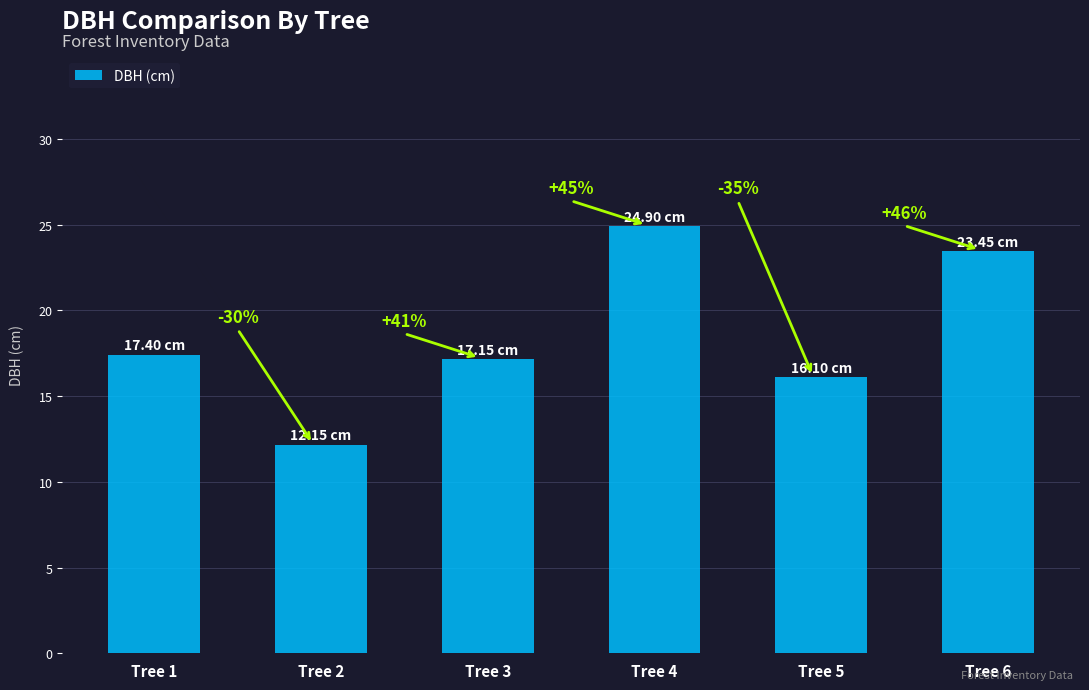

What is the difference between the maximum and minimum values?

12.7